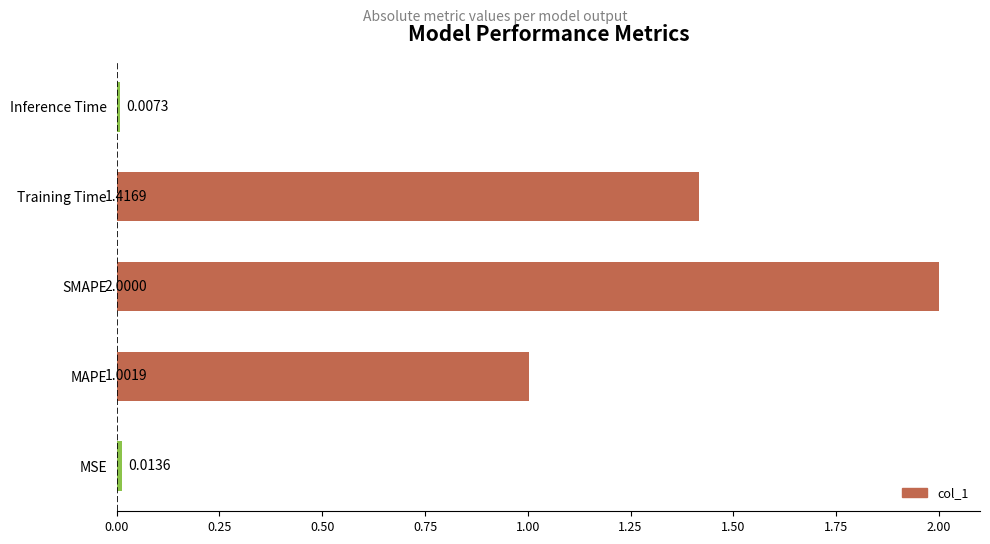

What is the sum of all values?

4.4